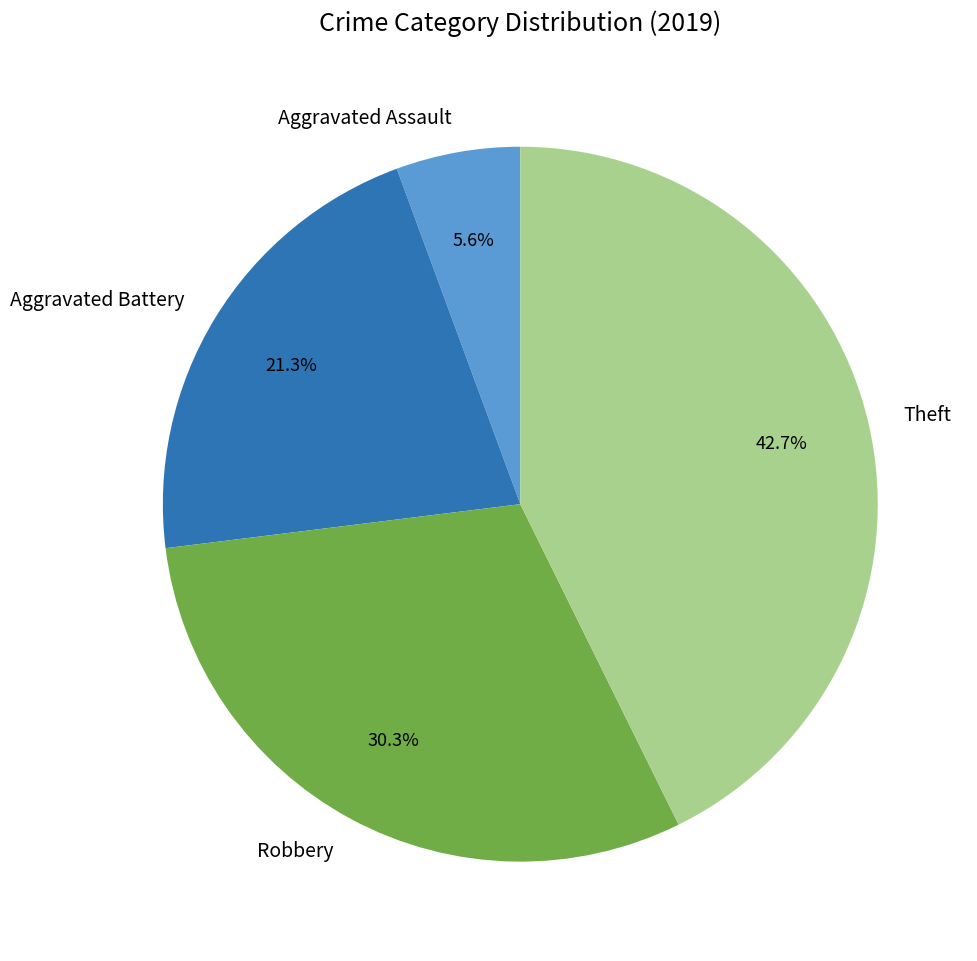

Rank the categories by value from lowest to highest.

Aggravated Assault, Aggravated Battery, Robbery, Theft